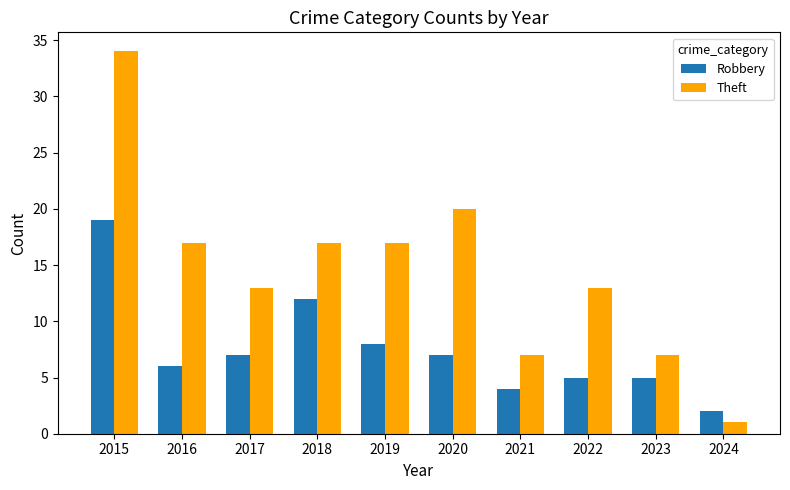

List the series in order of their peak value, highest first.

Theft, Robbery